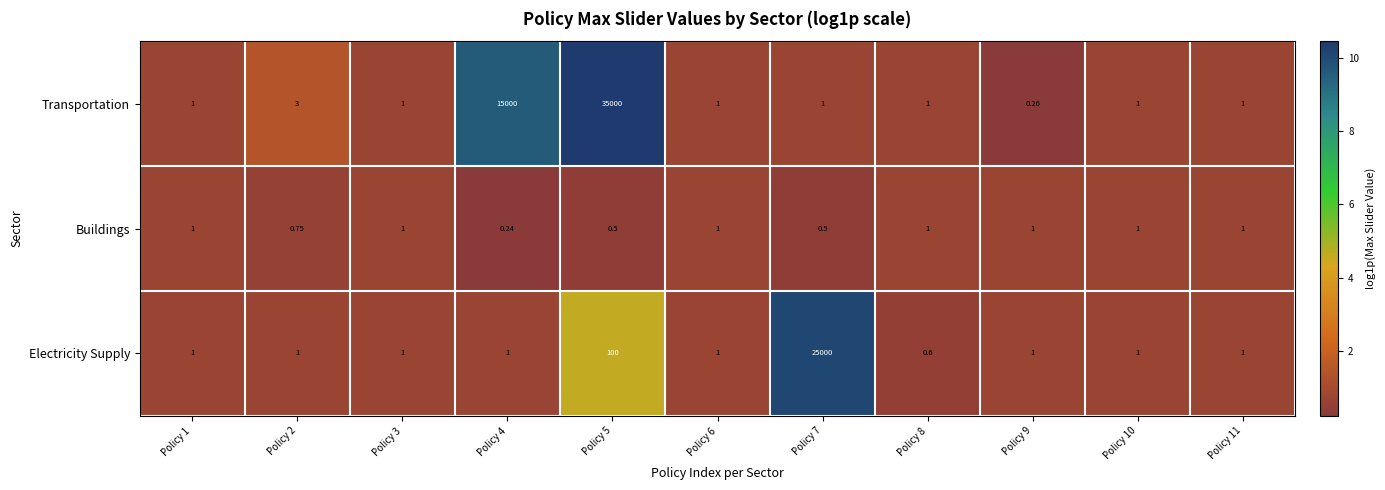

What is the total value across all series at Policy 2?

4.8